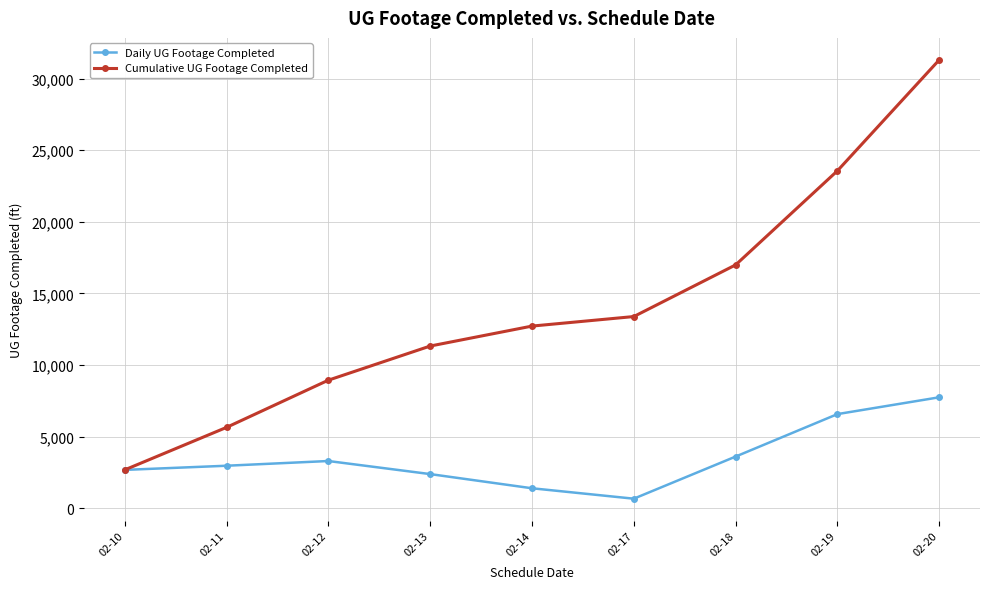

What is the average value of the Daily UG Footage Completed series?

3479